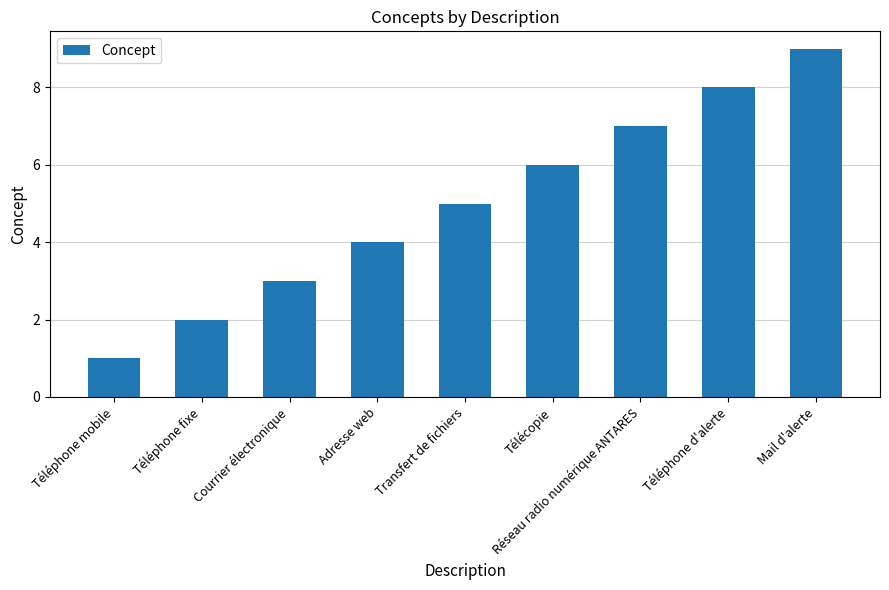

Is it true that the value at Réseau radio numérique ANTARES is 4?

False